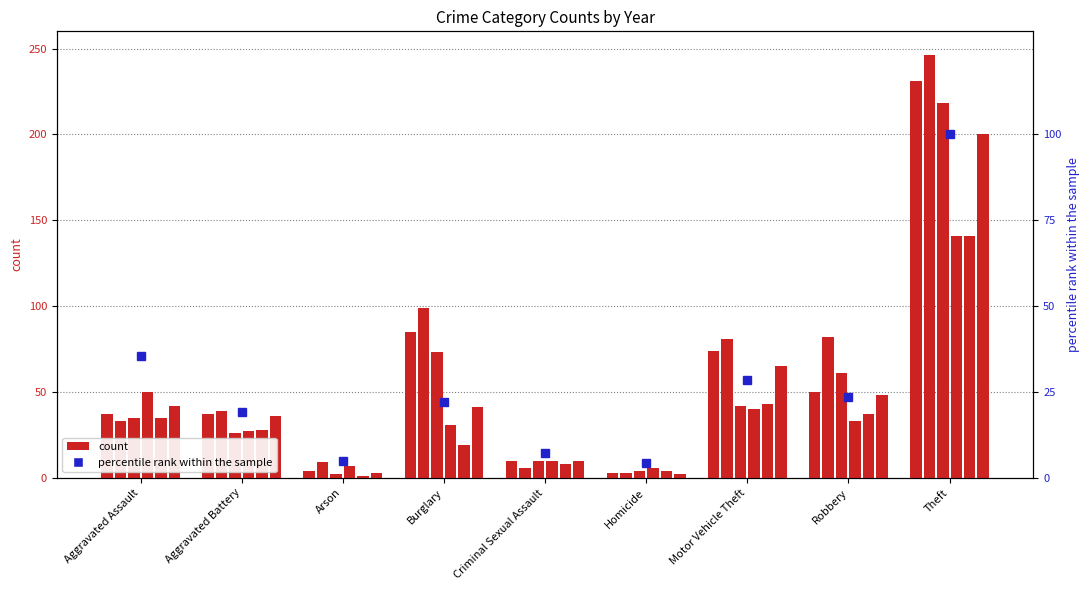

What is the difference between the maximum and minimum values?

95.7